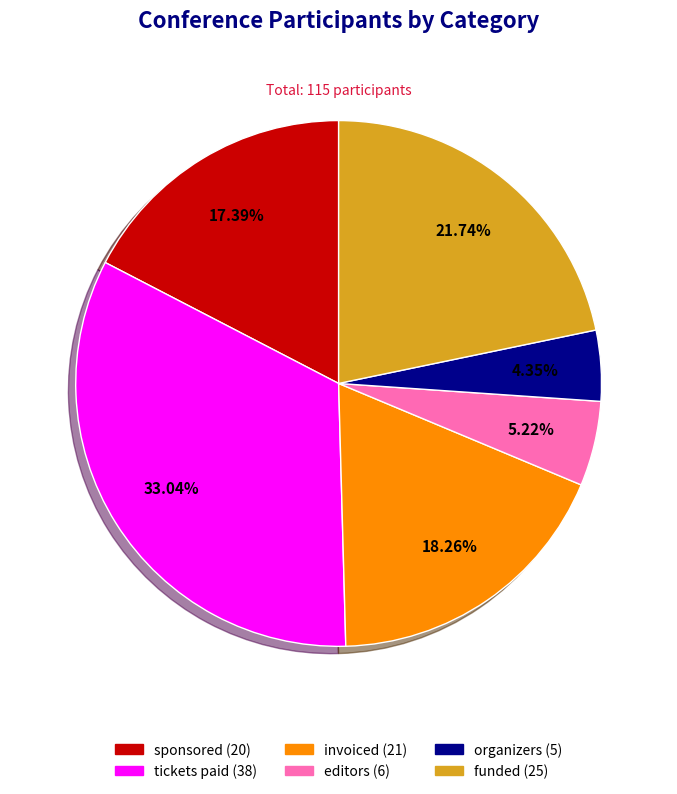

Does invoiced represent more than half of the total?

No